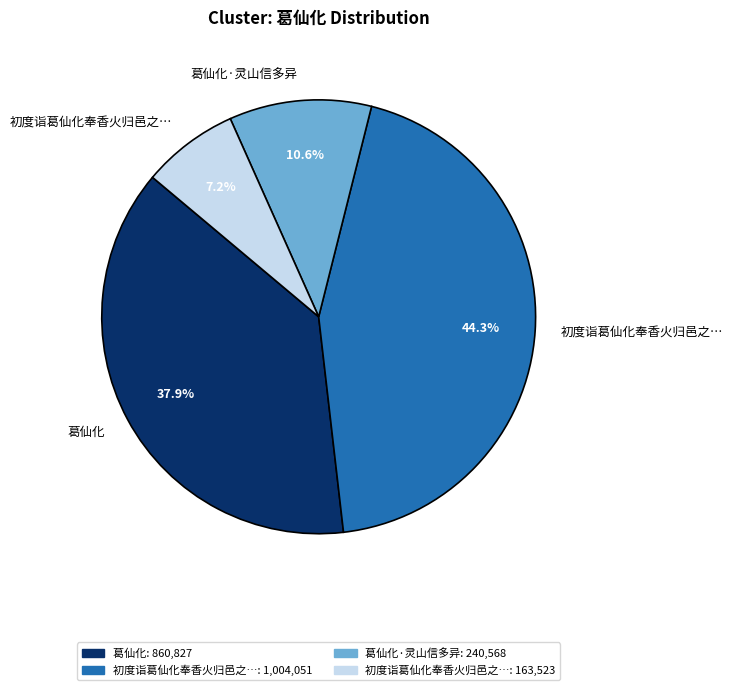

Does any single category account for the majority?

No